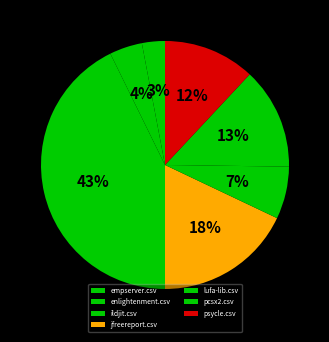

How many slices are in this pie chart?

7